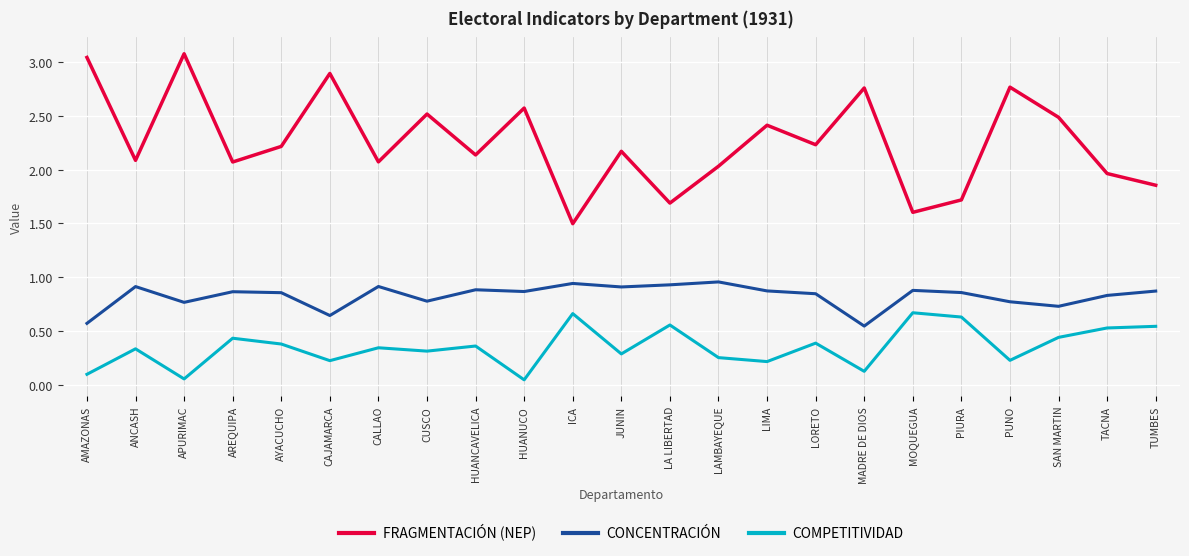

True or false: FRAGMENTACIÓN (NEP) and CONCENTRACIÓN cross at least once.

False